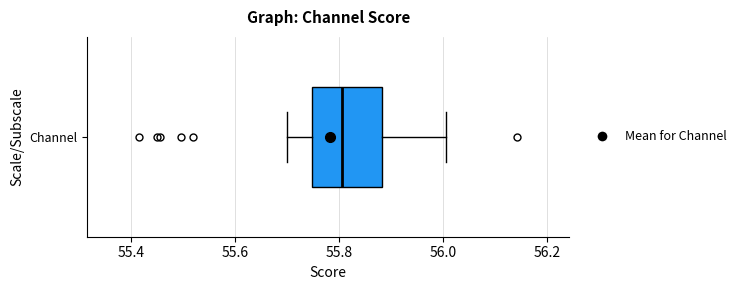

Transcribe this box plot: give where the median line is, the range the box spans, and where the two whiskers end, as read against the x-axis. The values are not printed on the chart, so give them approximately, as read against the axis.

median 55.80, box 55.74 to 55.88, whiskers 55.70 to 56.00